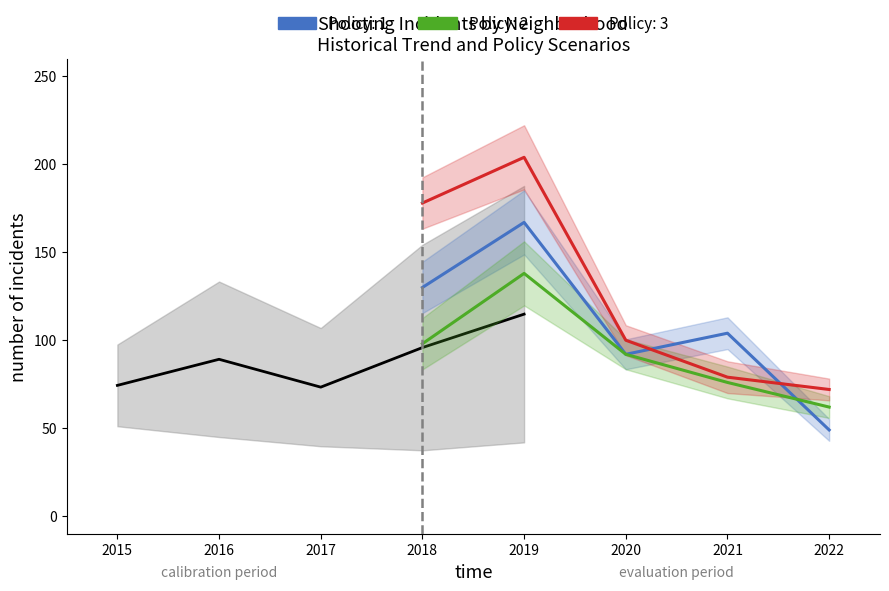

True or false: Grand Crossing has a value of 53 at 2017.

False